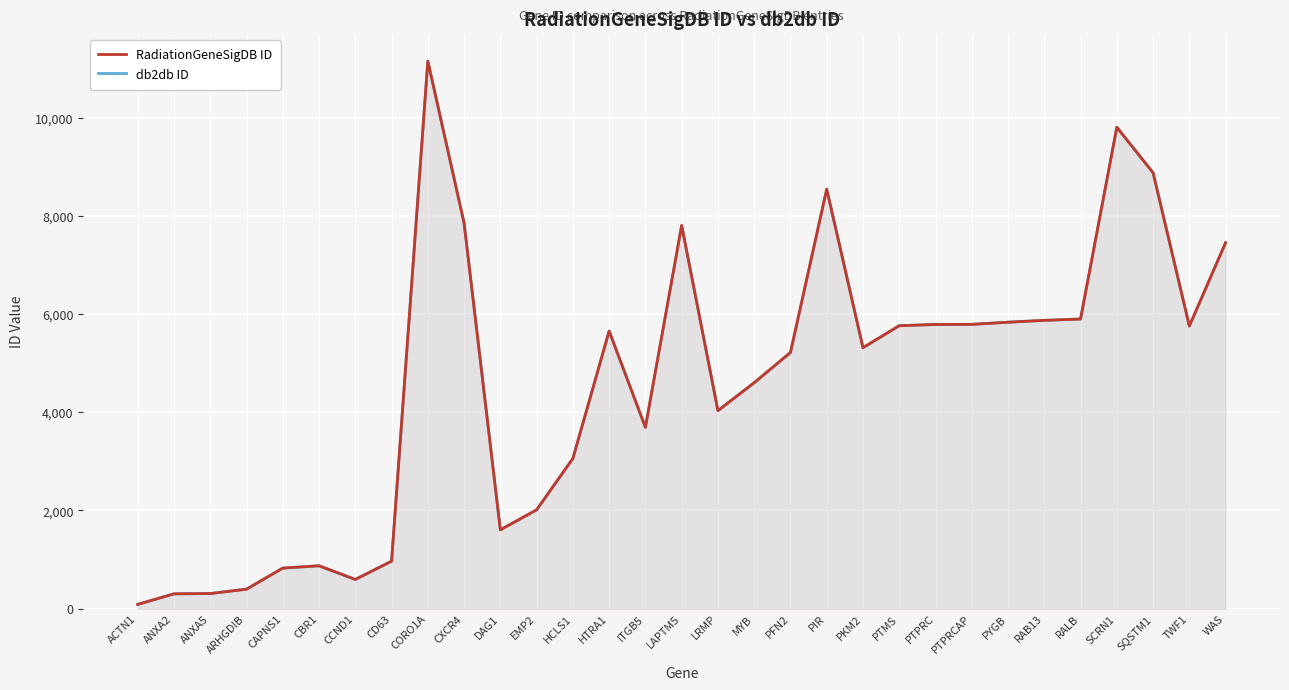

Does the chart display data point markers on the line(s)?

No